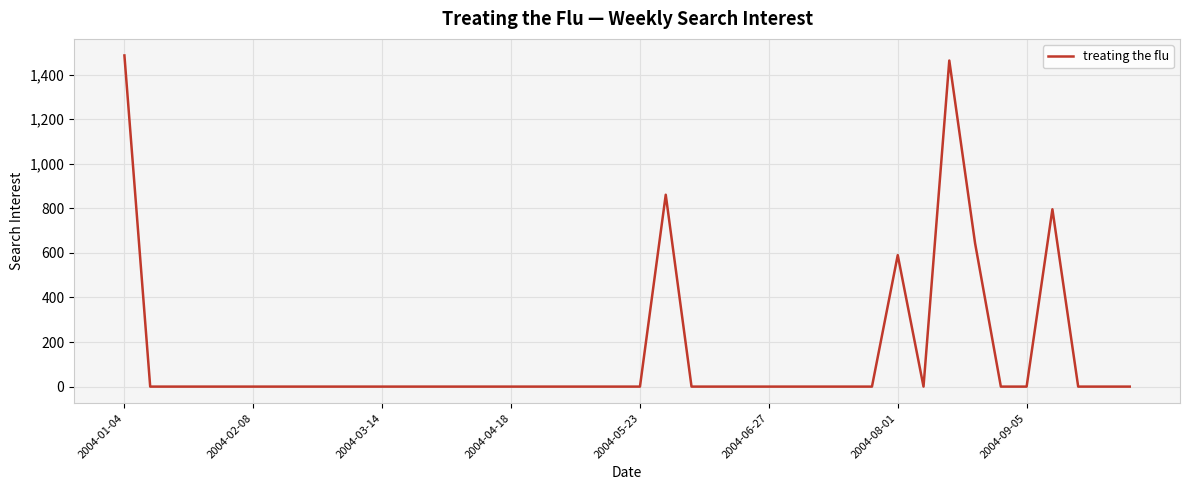

How many lines are shown in the chart?

1